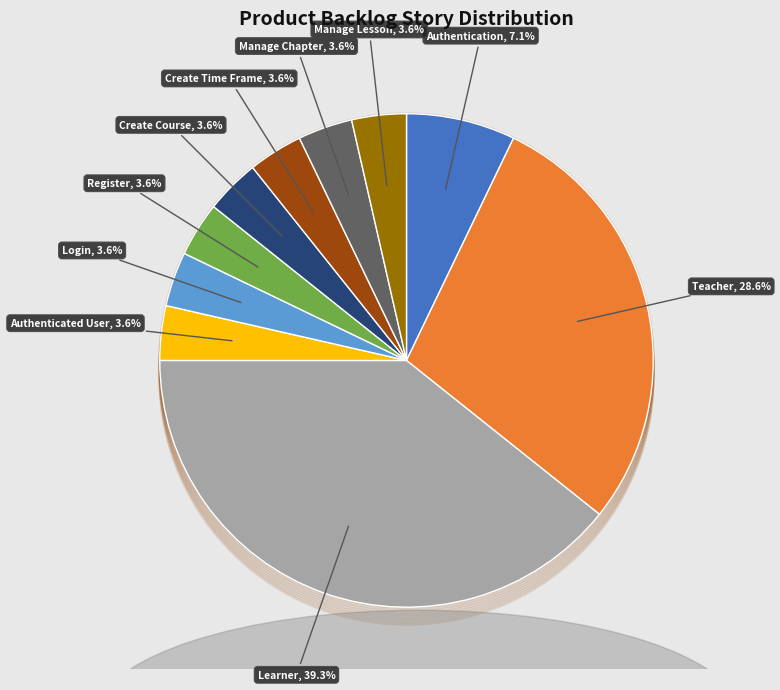

To the nearest percent, what is the combined percentage of Create Course and Authenticated User?

7%